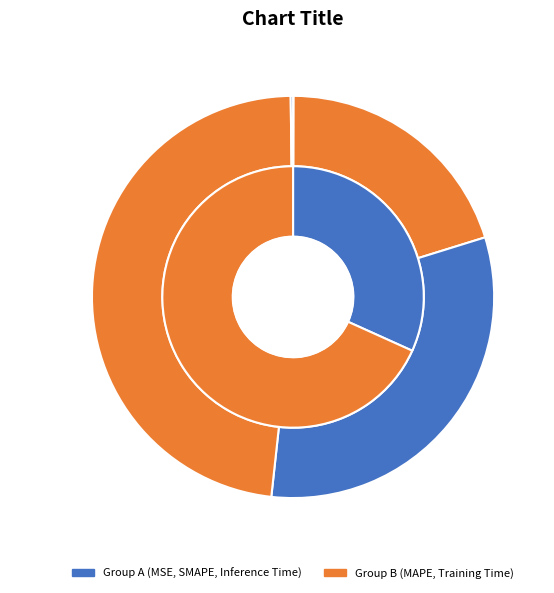

What is the total percentage of SMAPE and MSE?

31.6%